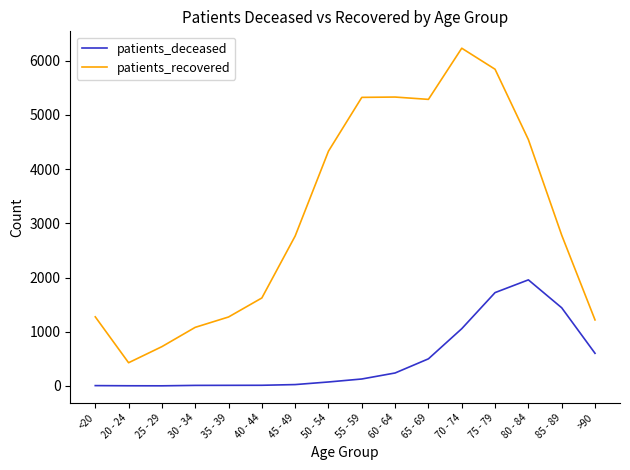

What is the difference between the maximum and minimum values in the patients_recovered series?

5803